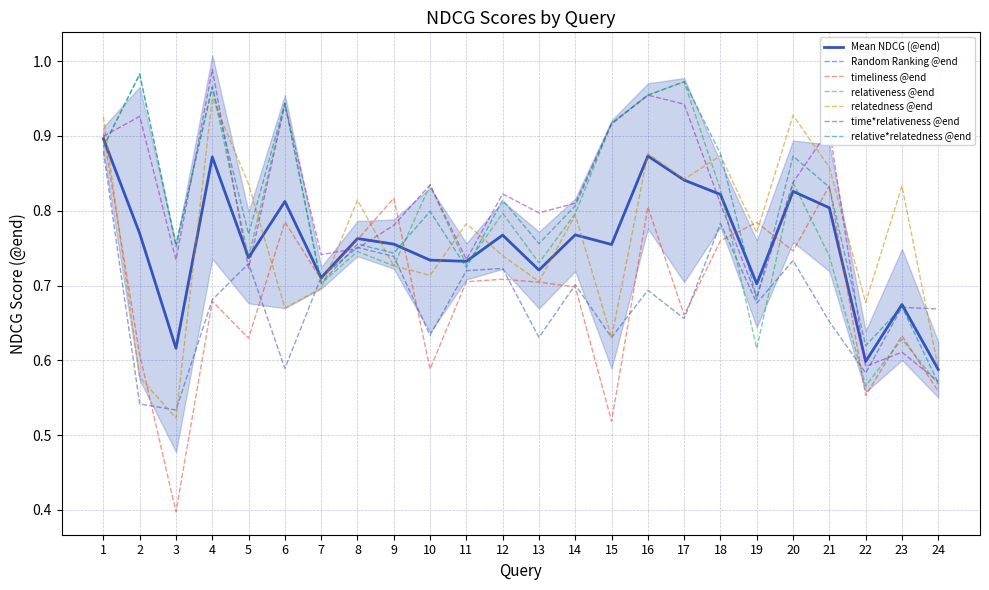

Count the number of data series in this chart.

6